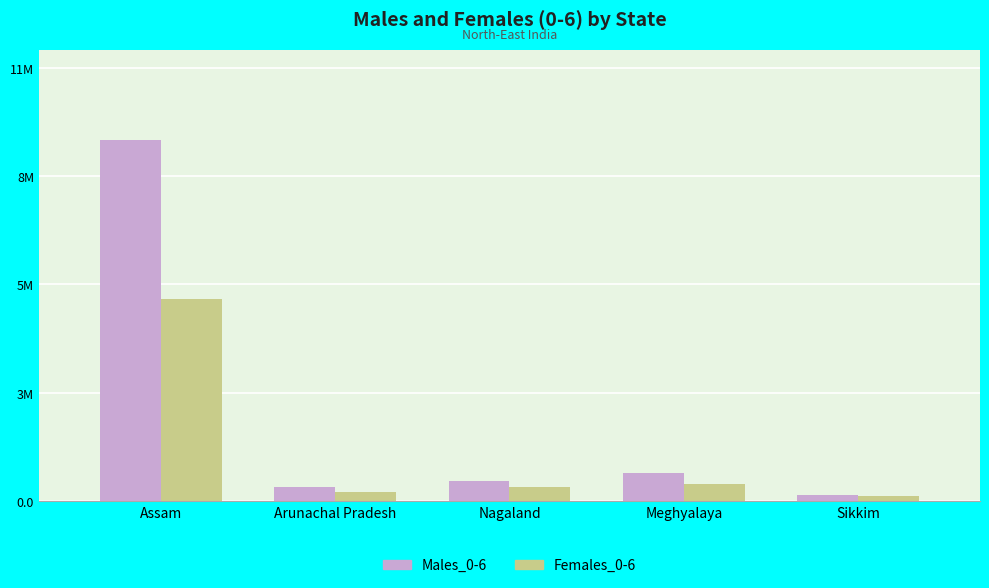

Does the chart contain any negative values?

No